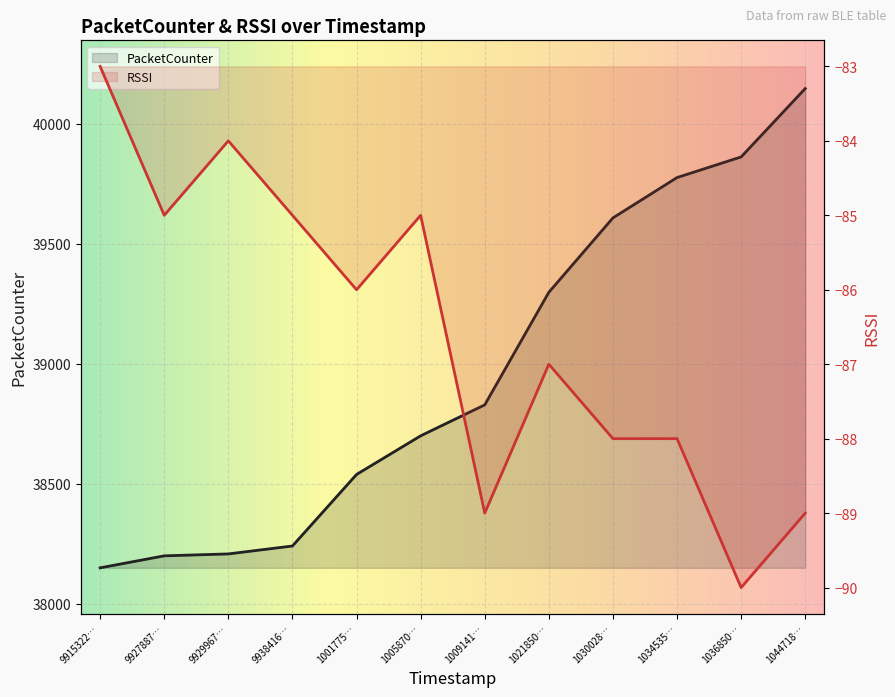

Which series changed the most between 993841663 and 1001775552?

PacketCounter